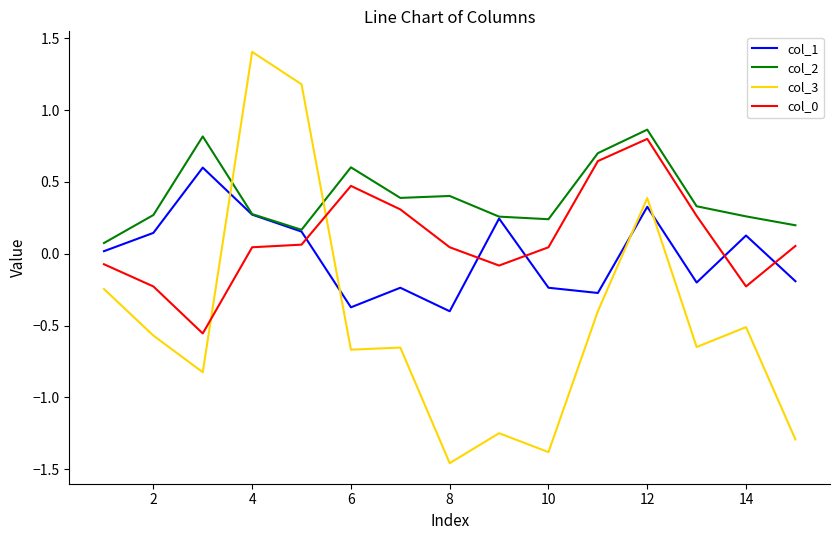

Which series has the largest range (max minus min)?

col_3